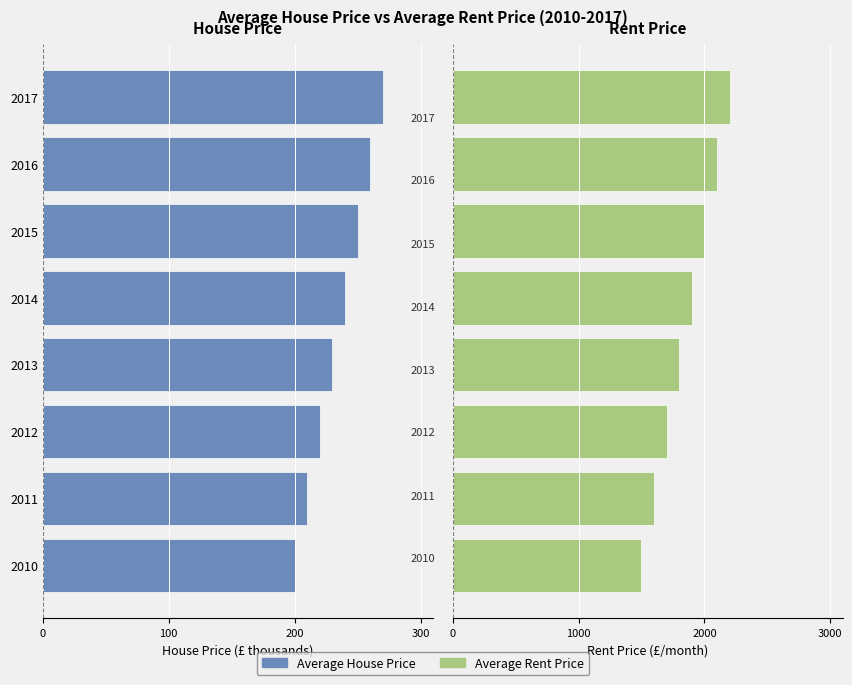

Which series has the largest total across all categories?

Average Rent Price